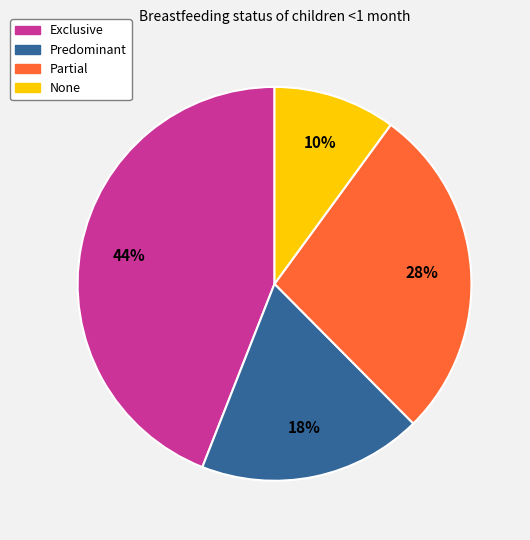

True or false: Partial accounts for 28% of the total.

True